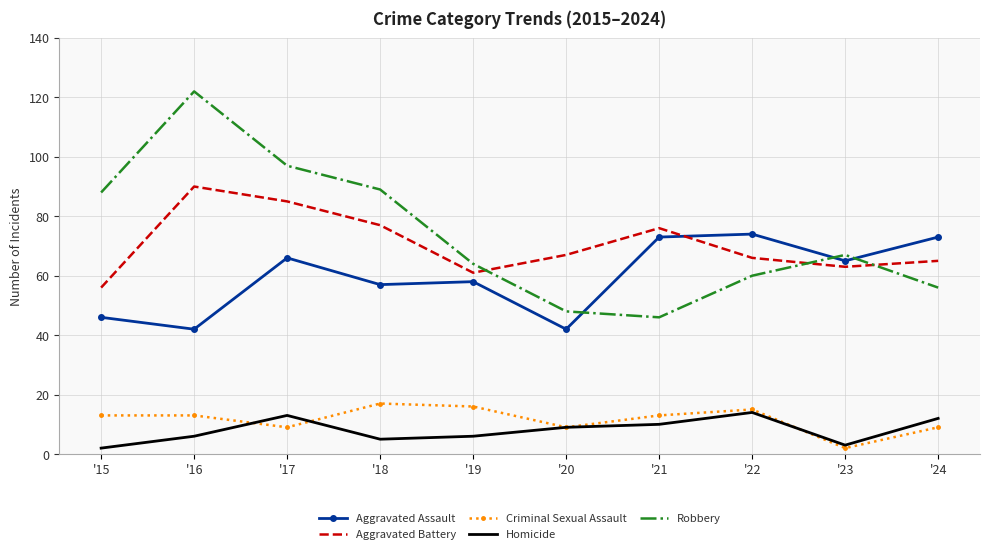

List the series in order of their peak value, highest first.

Robbery, Aggravated Battery, Aggravated Assault, Criminal Sexual Assault, Homicide